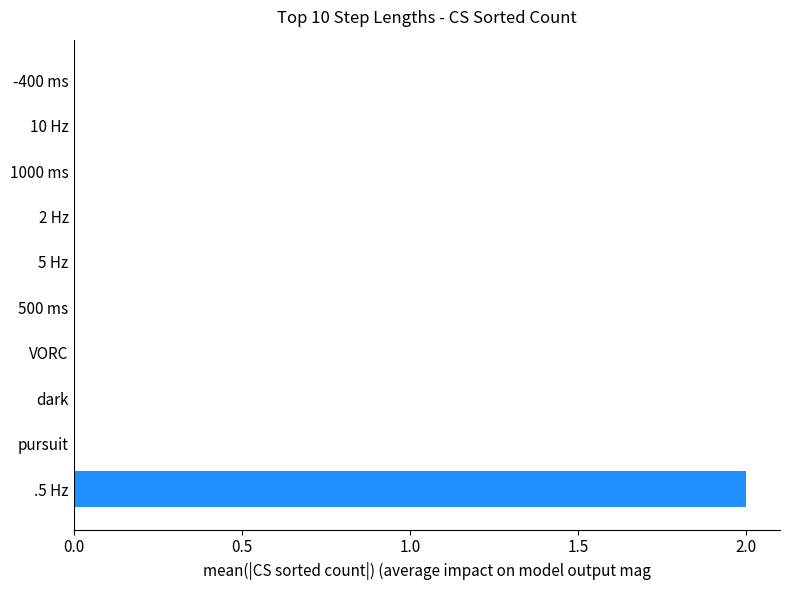

Is it true that the value at -400 ms is 0?

True